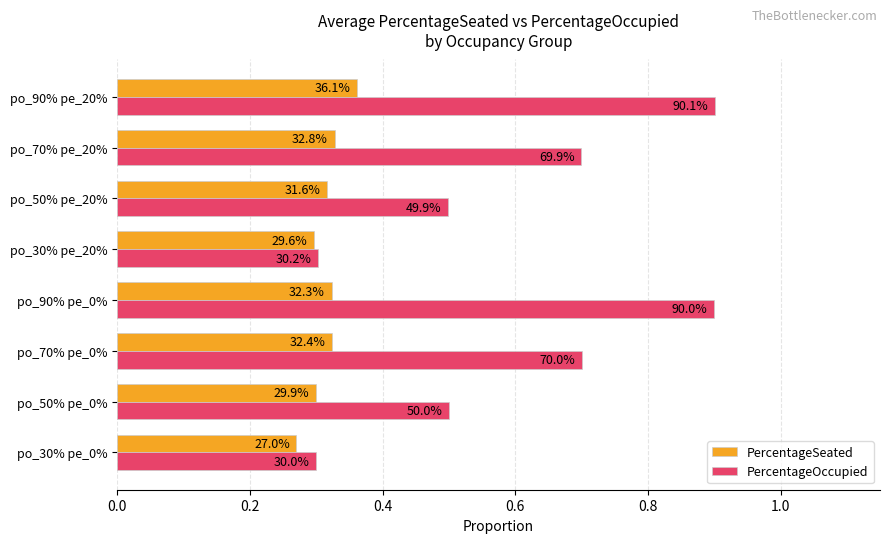

What is the lowest value of the PercentageSeated series?

0.3